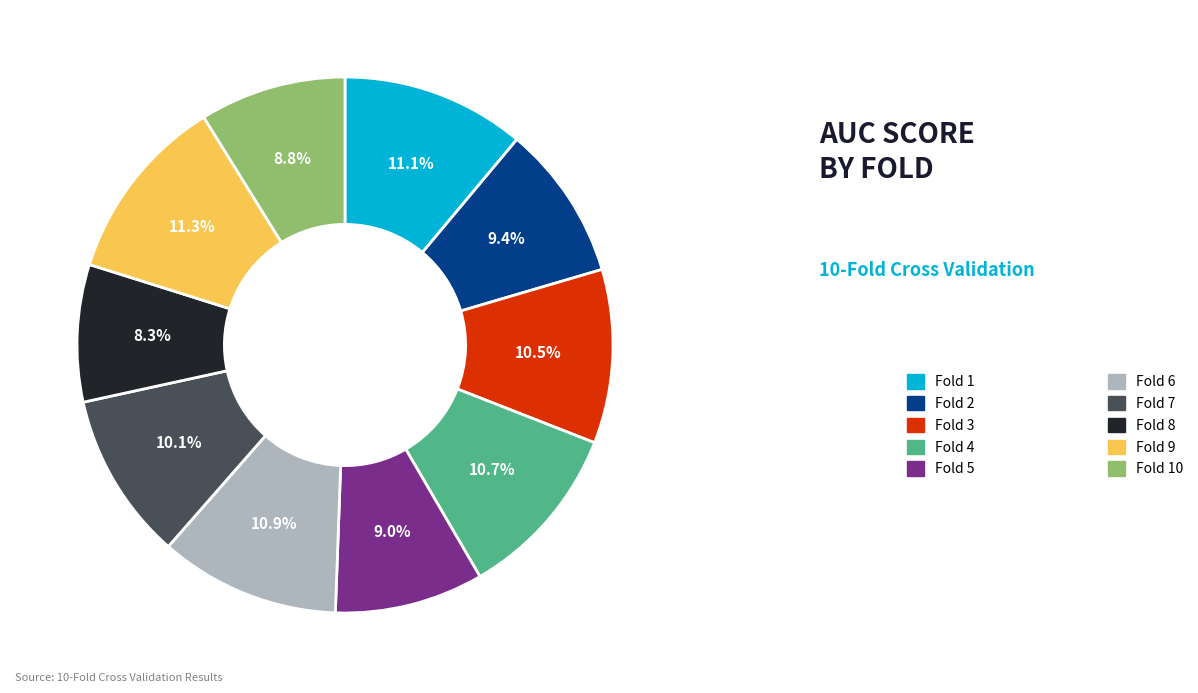

Is there any slice that represents more than half of the pie?

No